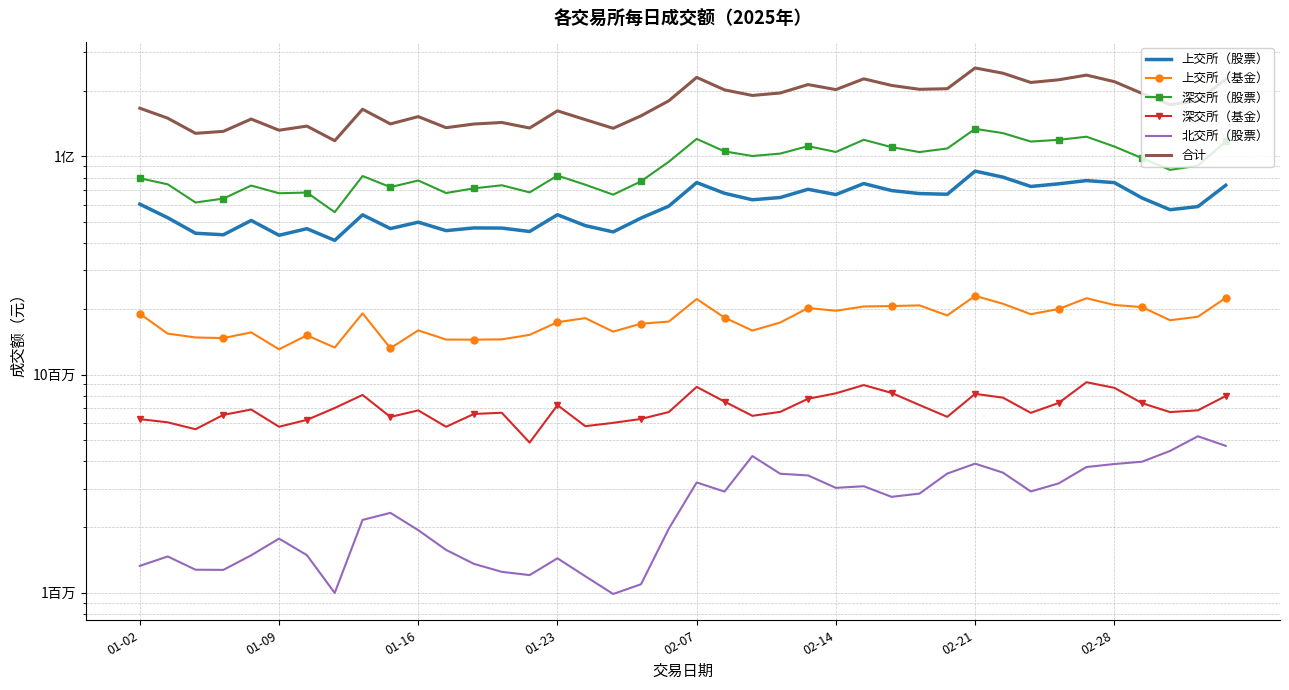

True or false: 北交所（股票） and 上交所（基金） intersect in this chart.

False